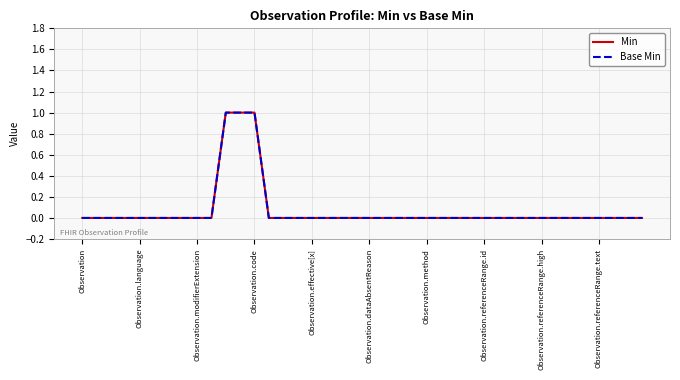

Reading left to right, list all the values displayed in this chart.

Min: 0	0	0	0	0	0	0	0	0	0	1	1	1	0	0	0	0	0	0	0	0	0	0	0	0	0	0	0	0	0	0	0	0	0	0	0	0	0	0	0
Base Min: 0	0	0	0	0	0	0	0	0	0	1	1	1	0	0	0	0	0	0	0	0	0	0	0	0	0	0	0	0	0	0	0	0	0	0	0	0	0	0	0